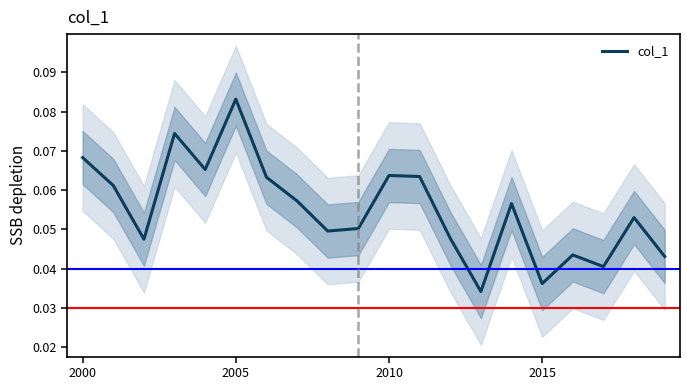

At which label does col_1 reach its peak?

2005